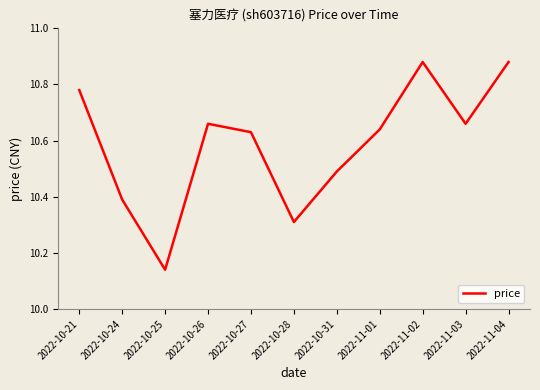

The value at 2022-11-01 is 14.9. True or false?

False